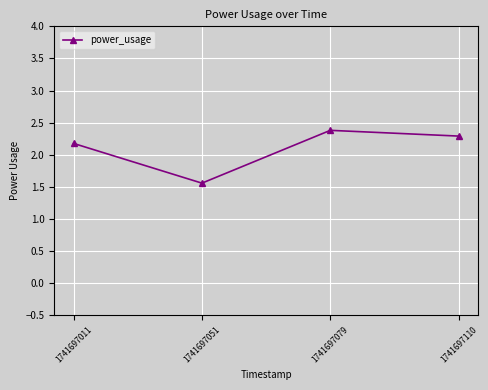

List the labels in order of value, largest first.

1741697079, 1741697110, 1741697011, 1741697051